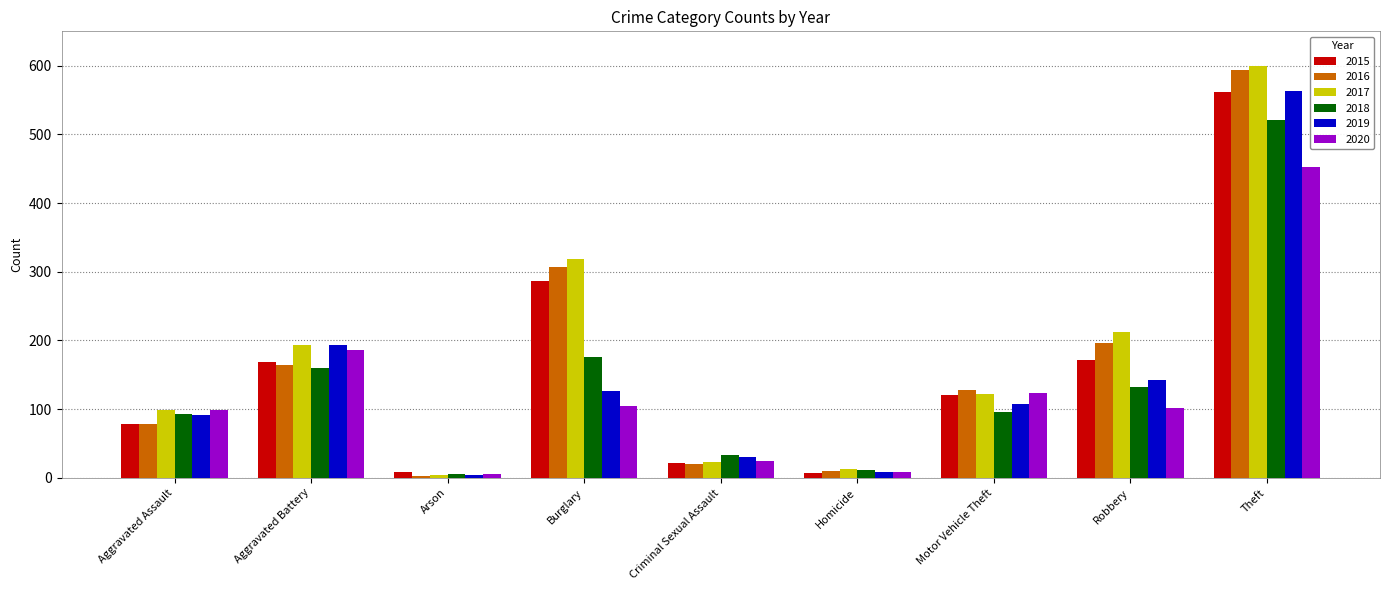

What position from the left is Aggravated Battery?

2